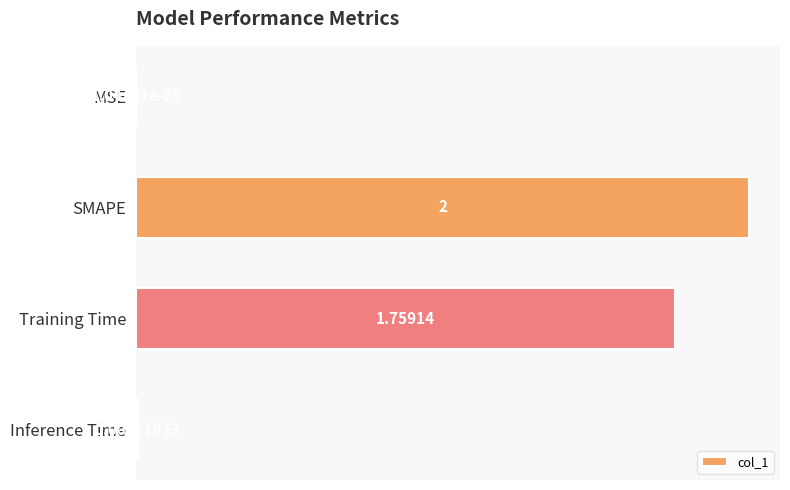

Where is the data nearest to the value 1?

Training Time